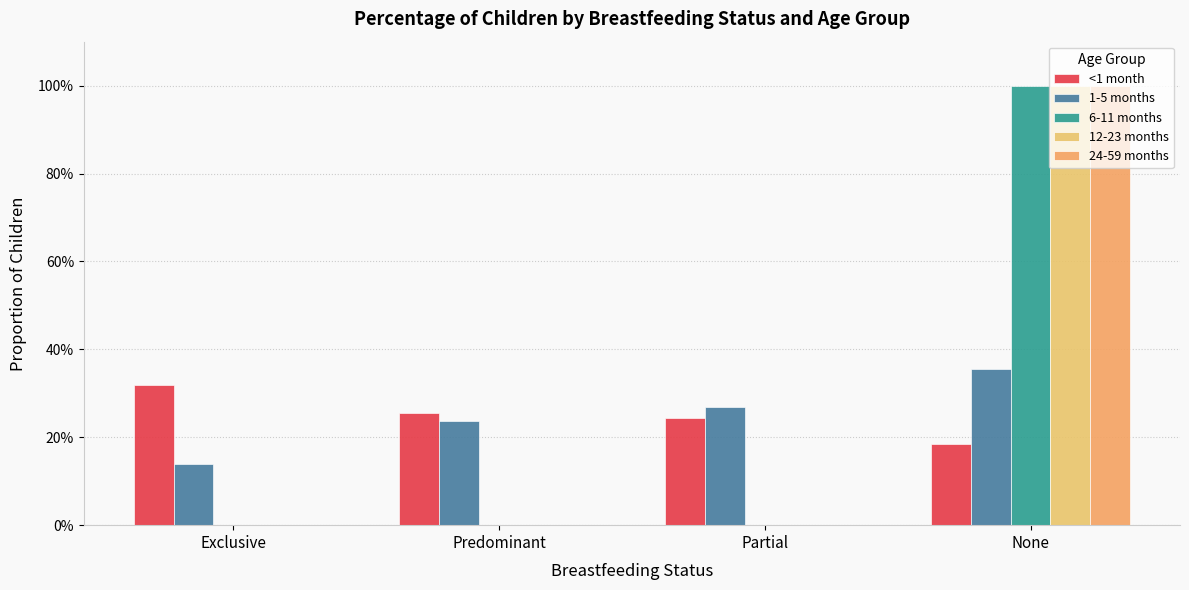

Between Predominant and None, which is larger?

Predominant